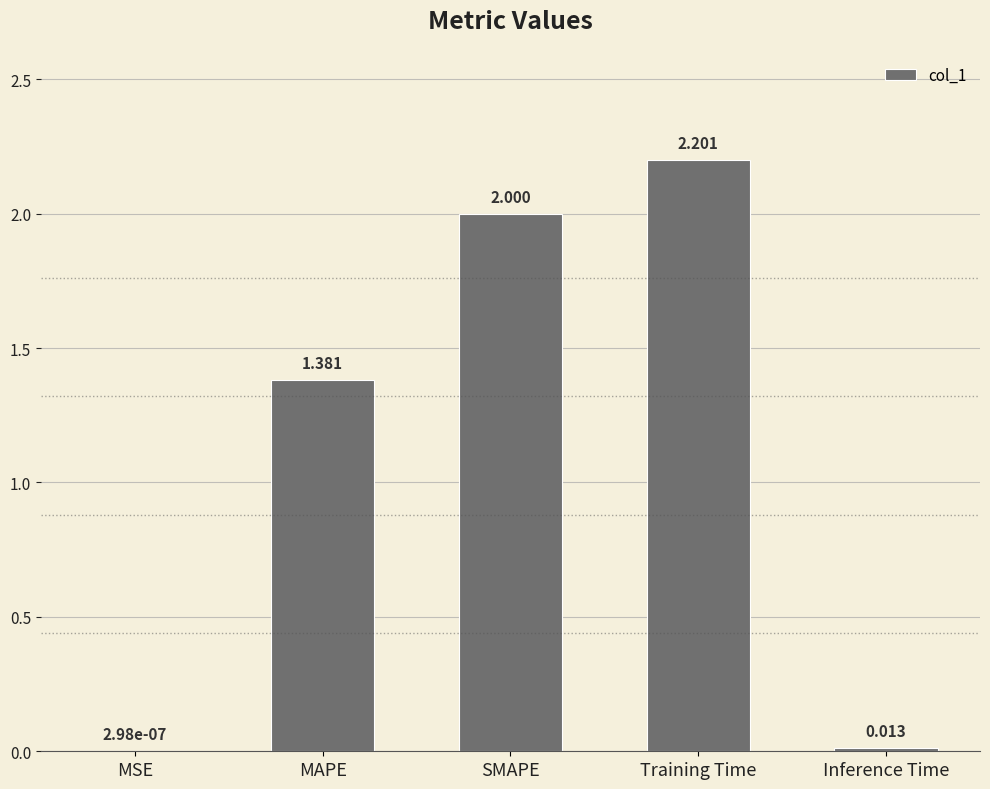

Which category has the highest value across all series?

Training Time